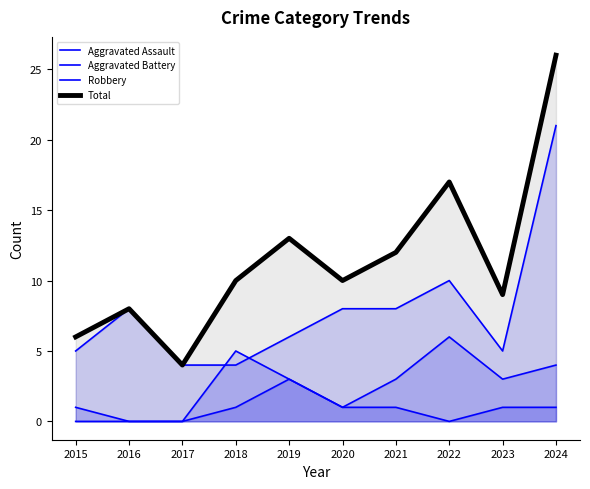

Which label corresponds to the smallest value in the chart?

2015